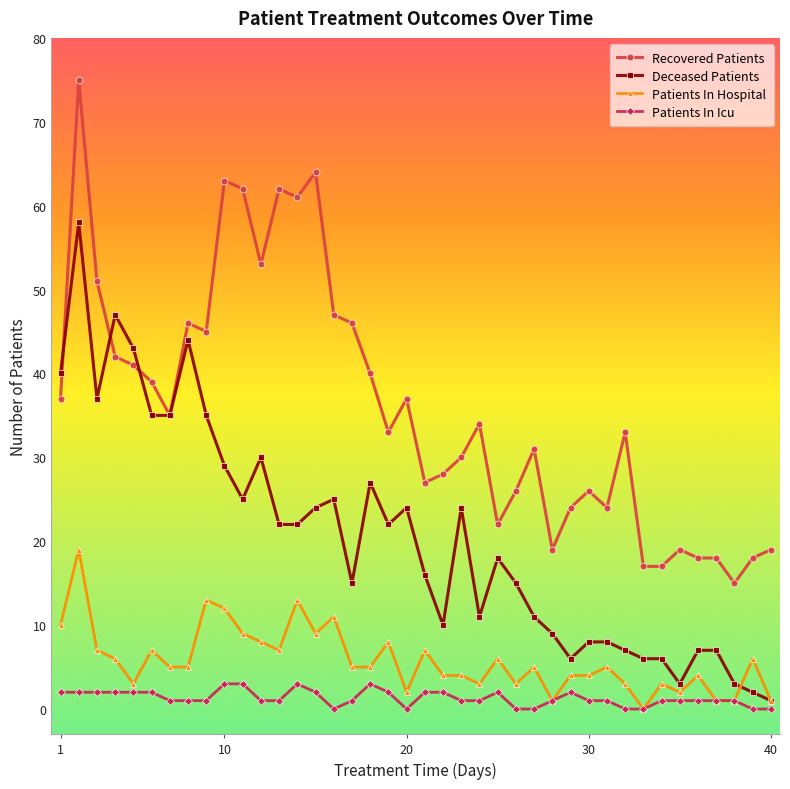

Which series has the widest spread of values?

Recovered Patients